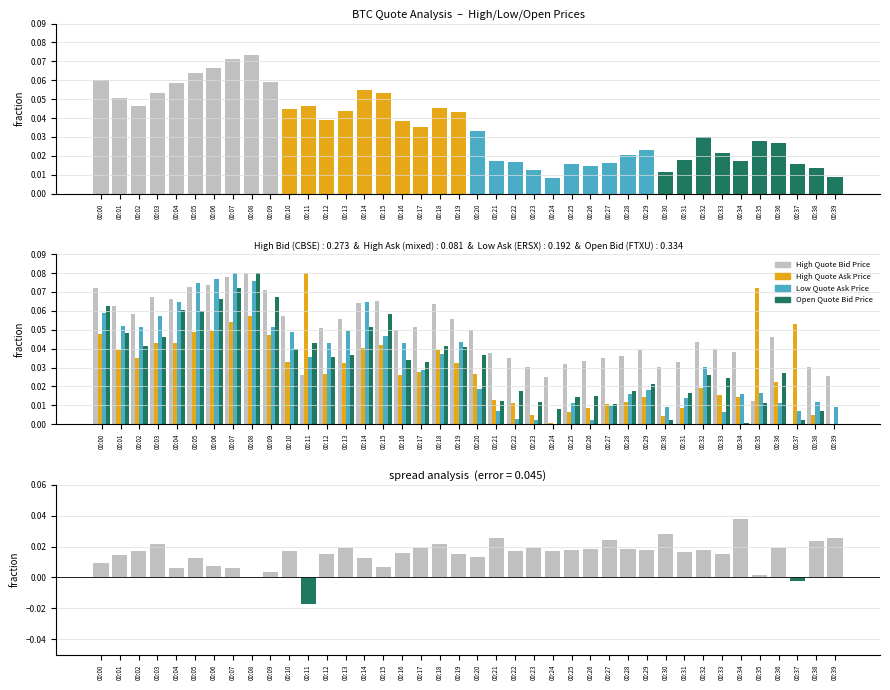

Between 00:30 and 00:07, which is larger?

00:07